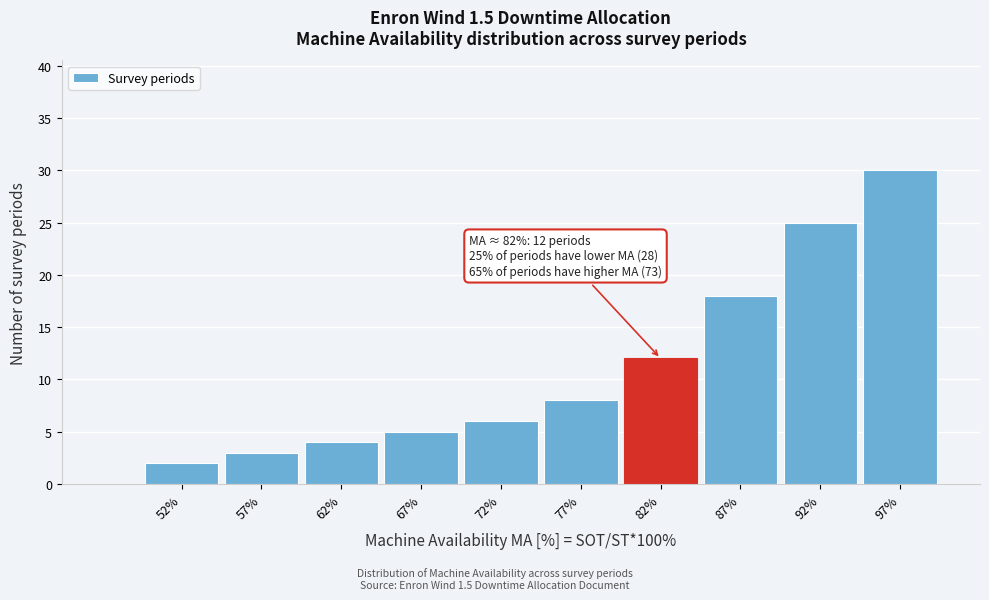

Reading right to left, what are all the values shown in this chart?

30	25	18	12	8	6	5	4	3	2